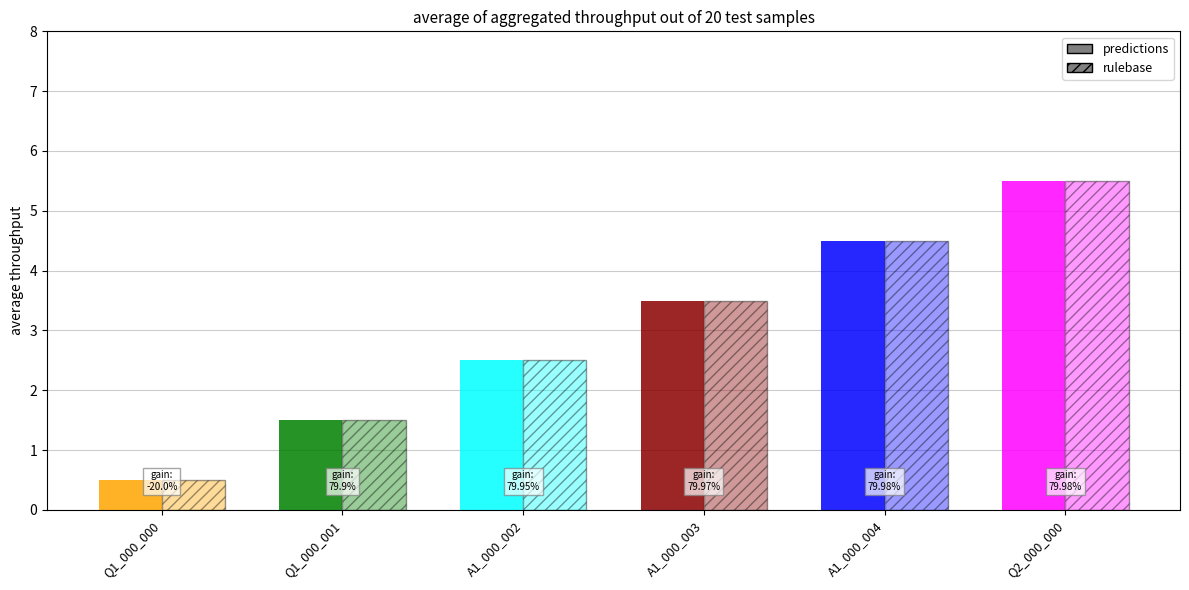

What are all the series names shown in the legend?

predictions, rulebase